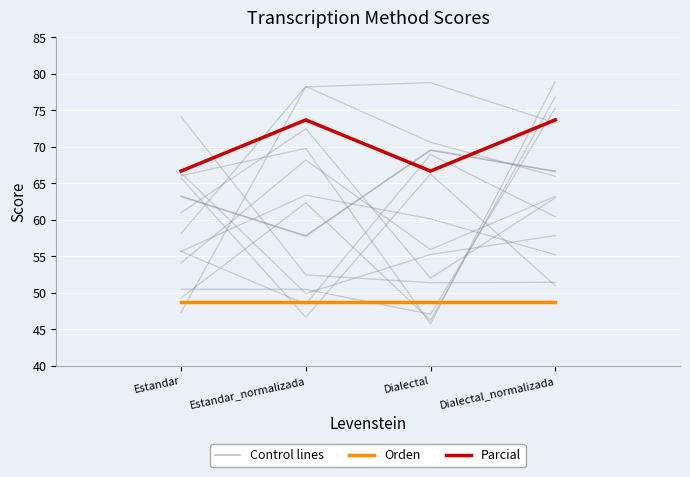

What is the label of the 2nd point from the right?

Dialectal